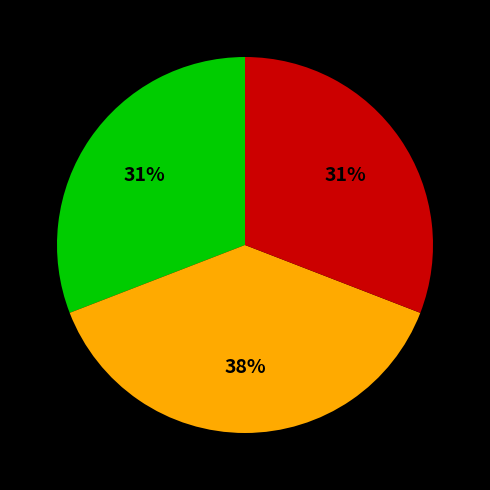

To the nearest percent, what is the average slice percentage?

33%